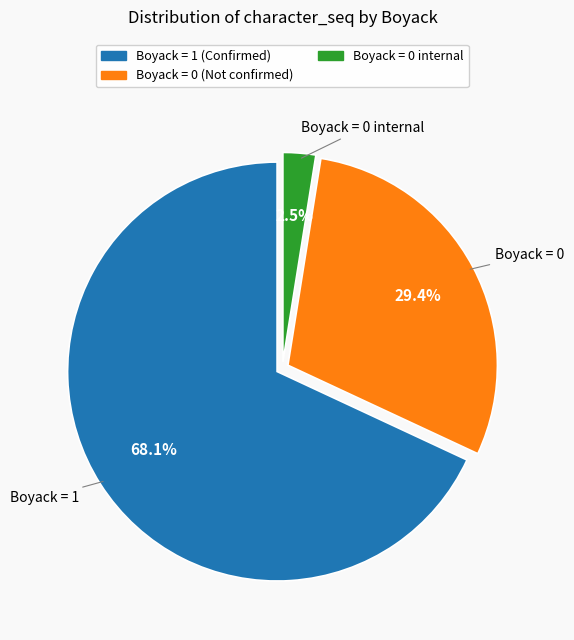

To the nearest percent, what is the average slice percentage?

33%